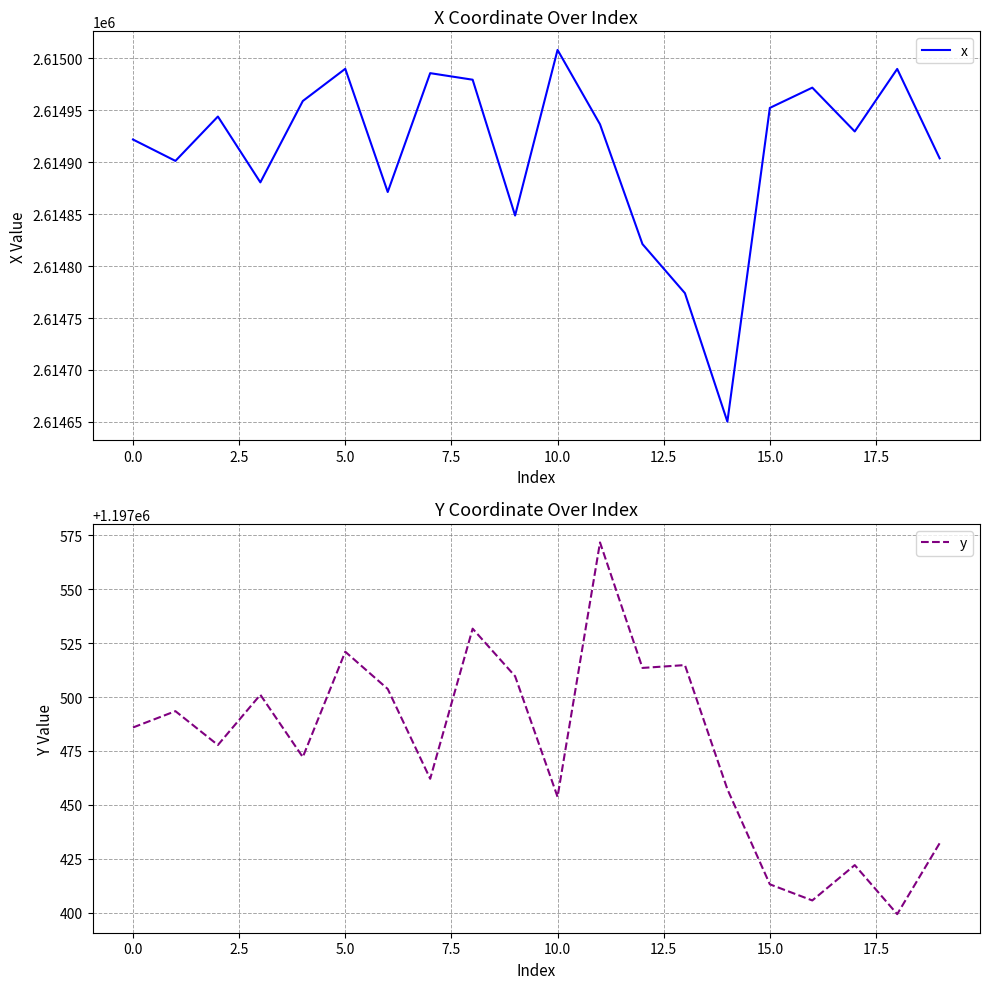

What is the maximum value for x?

2615008.2